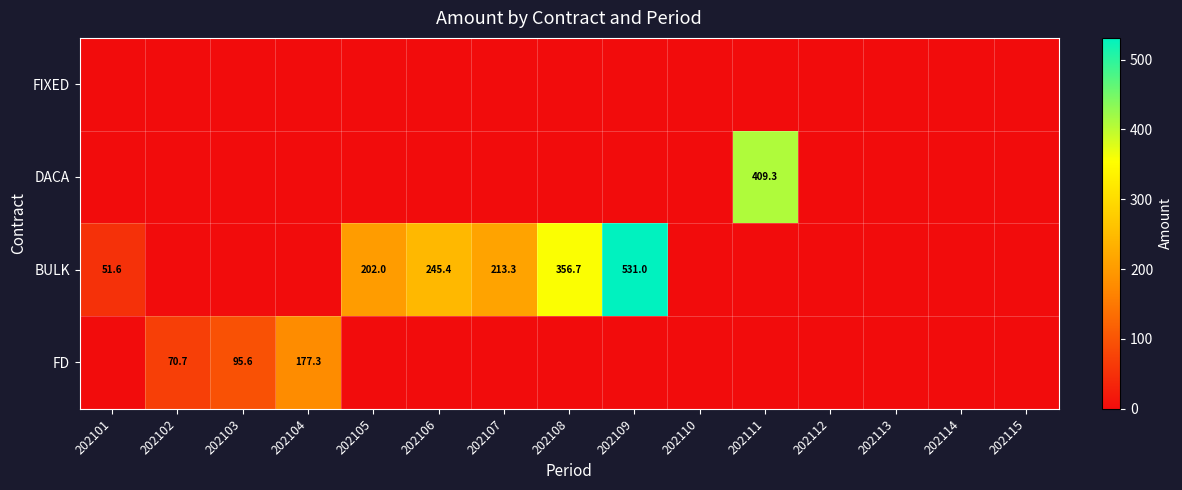

What is the difference between the BULK values at 202101 and 202106?

193.8